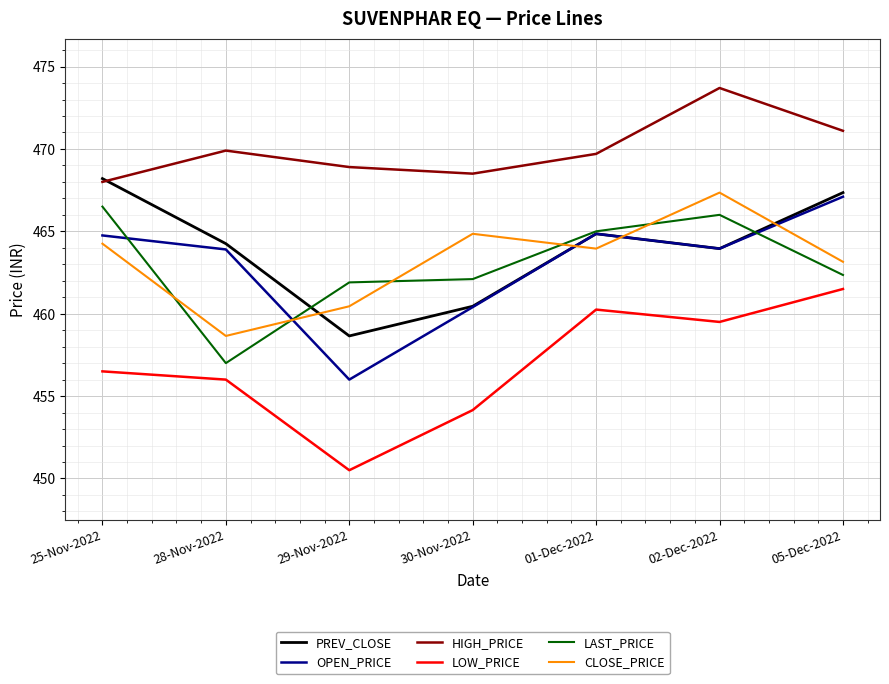

Read the LOW_PRICE value at 05-Dec-2022.

461.5